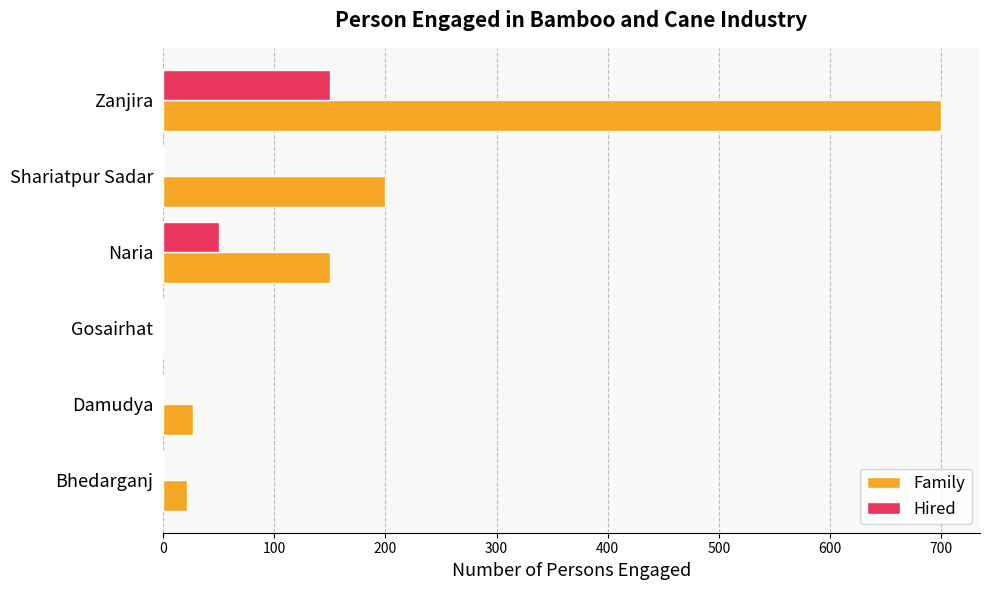

Which series has the widest spread of values?

Family